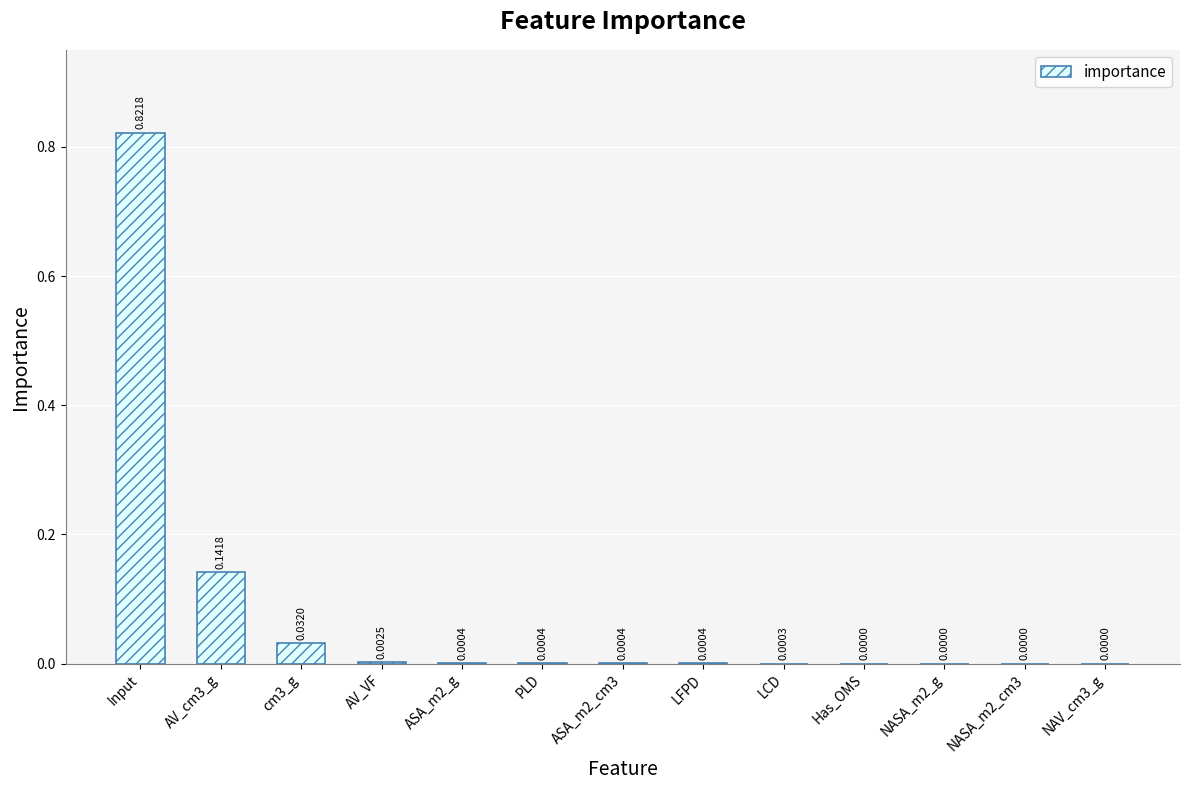

Between AV_VF and Input, which is larger?

Input